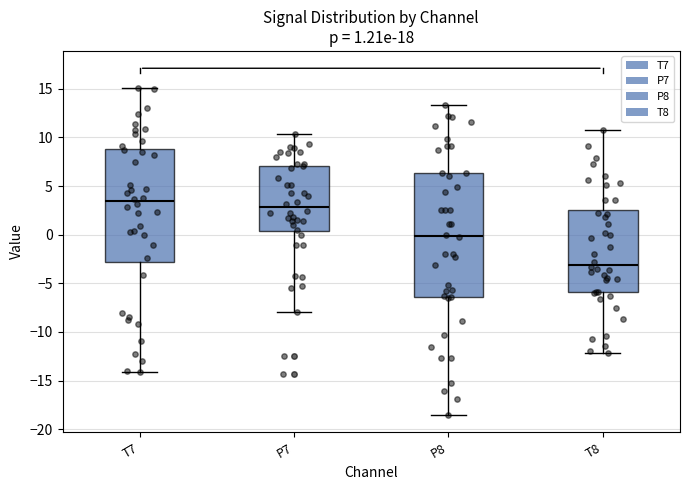

Comparing the boxes themselves (not the whiskers), which one is the tallest?

P8